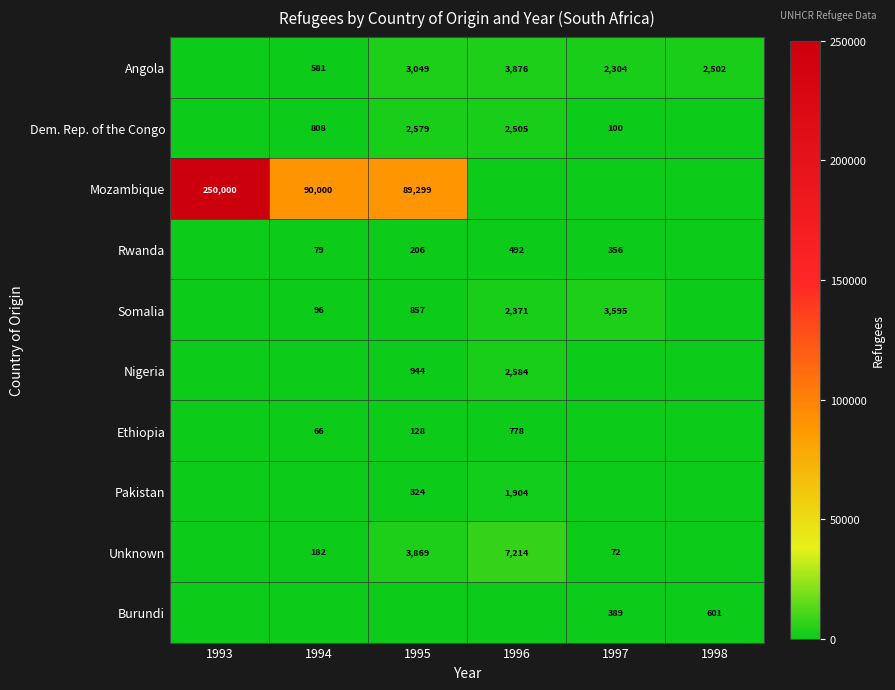

What is the difference between the Dem. Rep. of the Congo values at 1995 and 1994?

1771